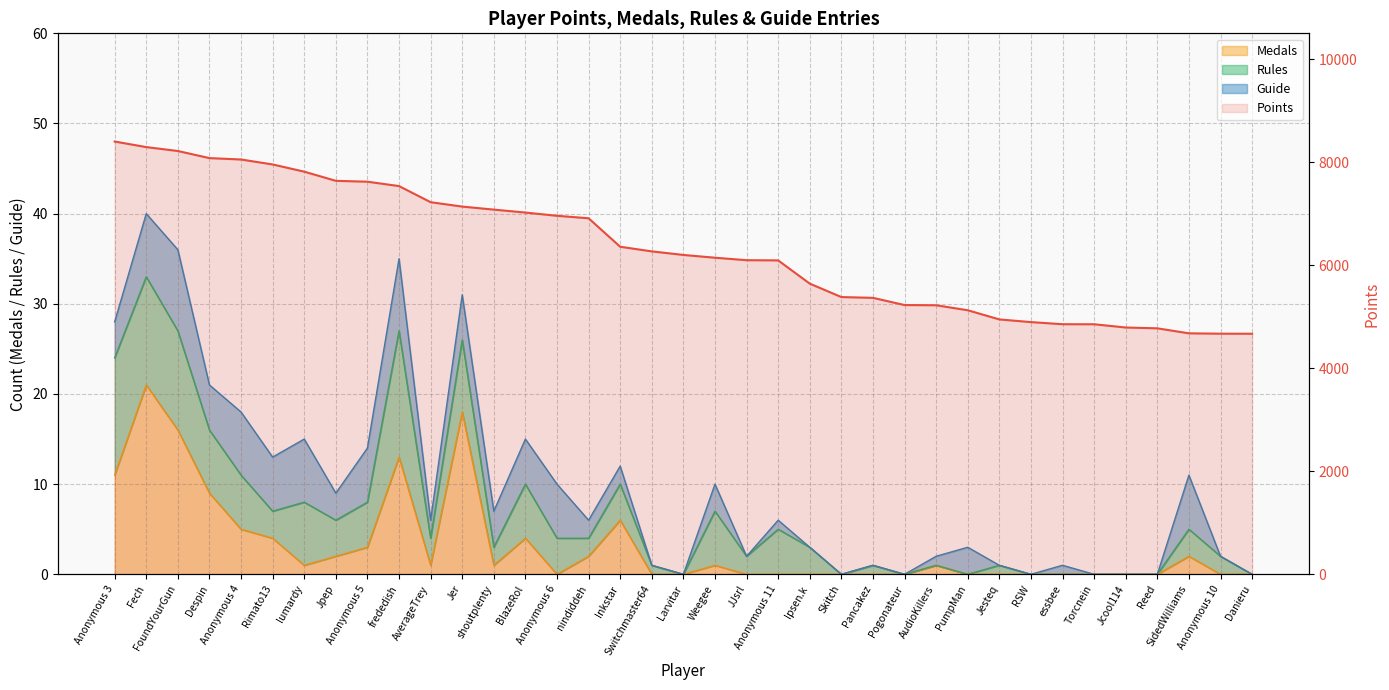

What is the lowest value of the Points series?

4671